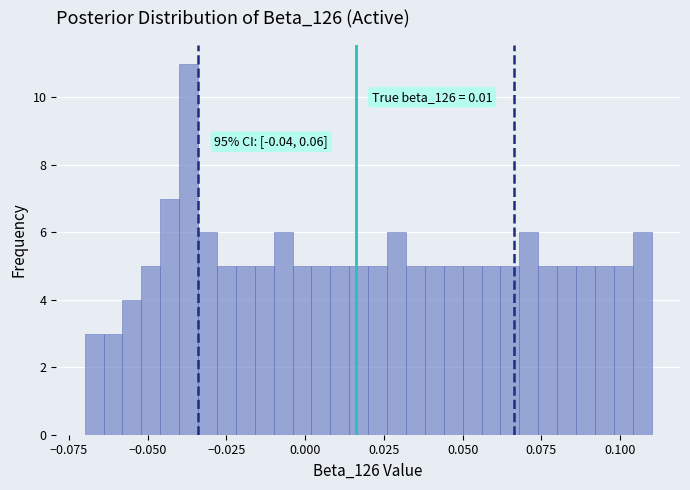

Around what value on the x-axis is the tallest bar? Give the approximate position of its centre, as read against the axis.

-0.035